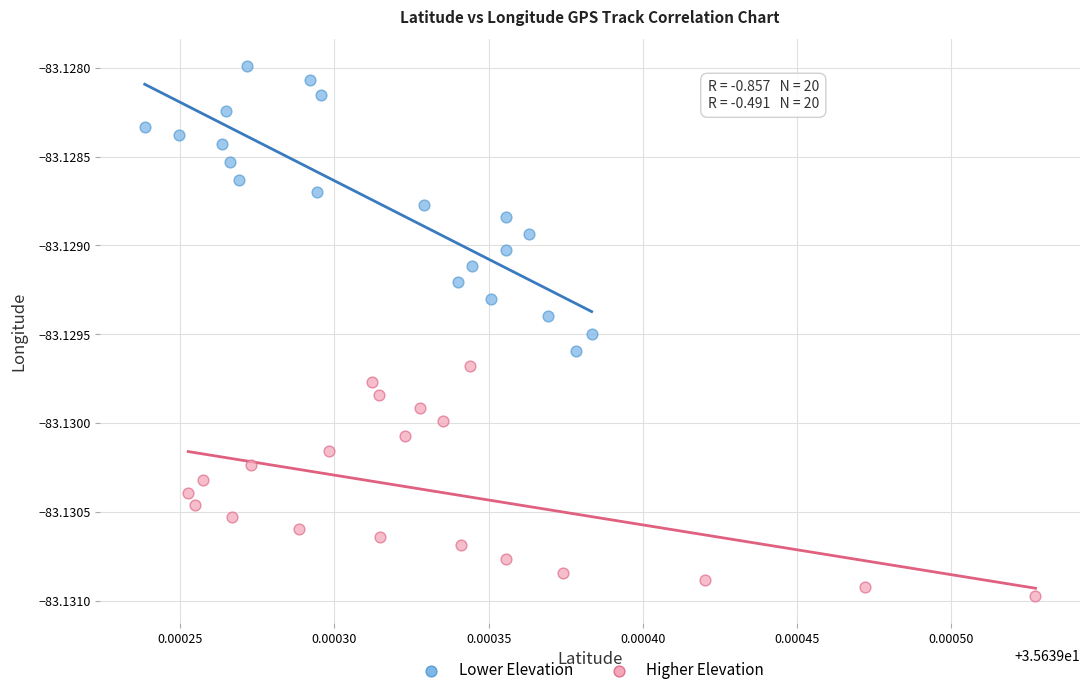

Which series has the widest spread of Y values?

Lower Elevation